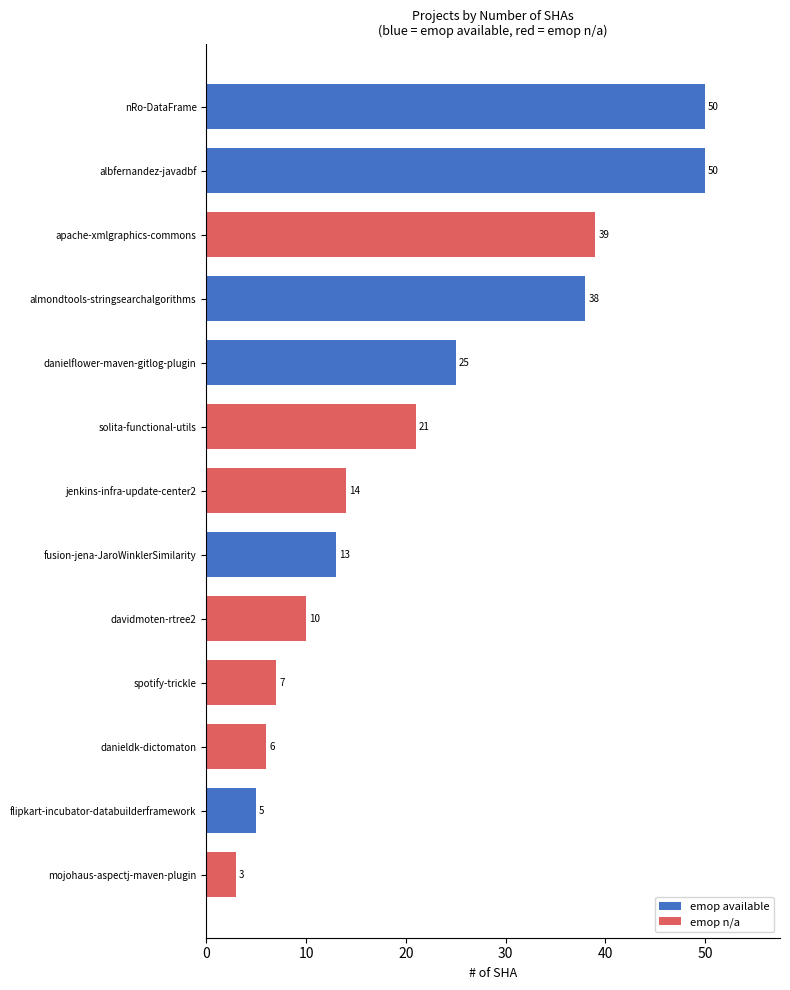

What is the difference between the maximum and minimum values?

47